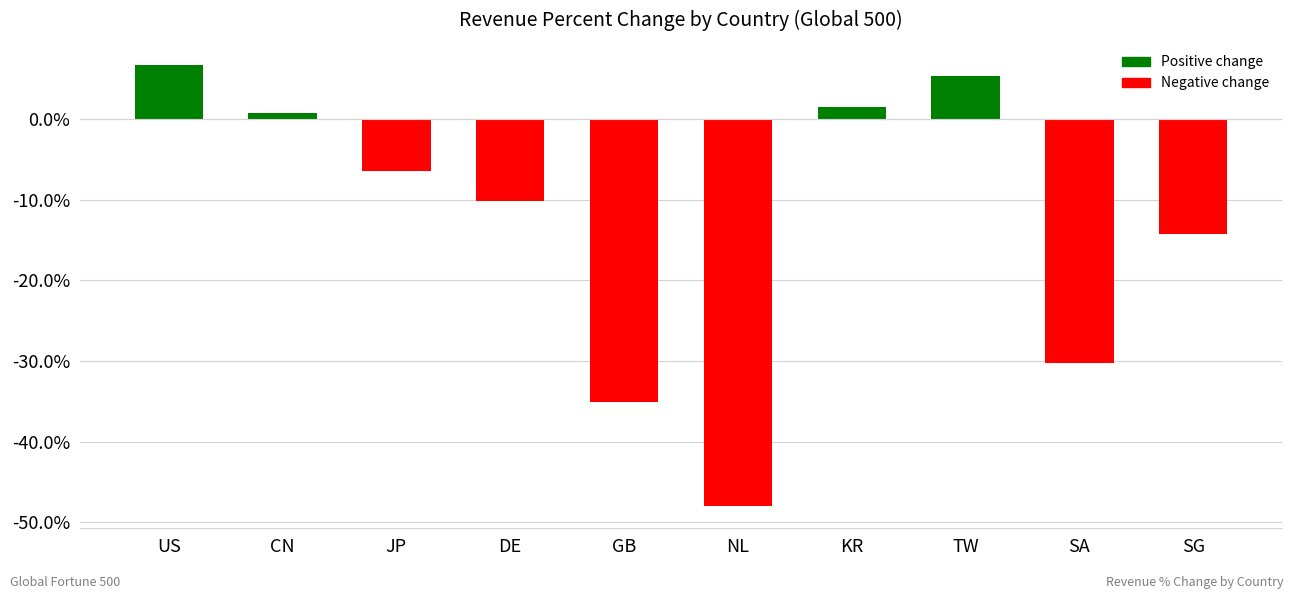

Does the chart contain any negative values?

Yes